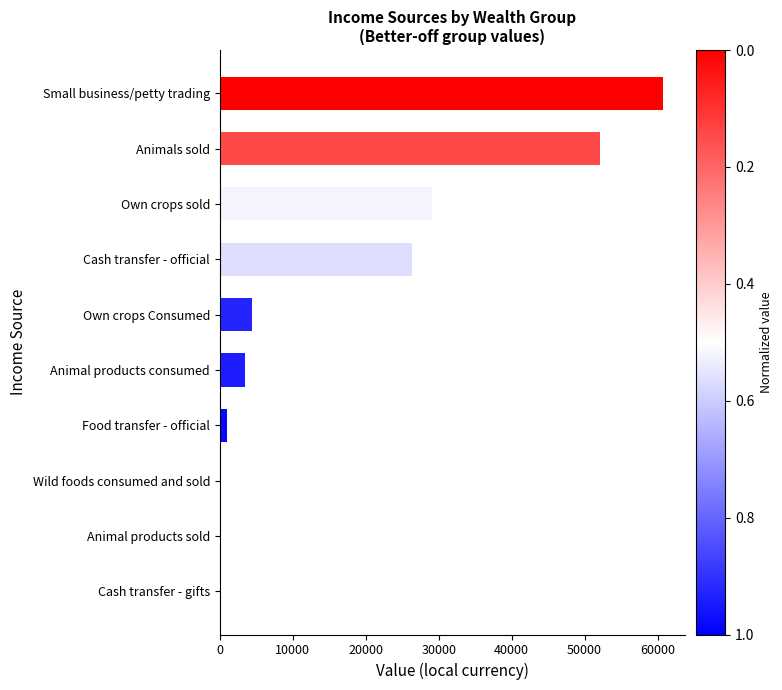

Where is the data nearest to the value 30345?

Own crops sold